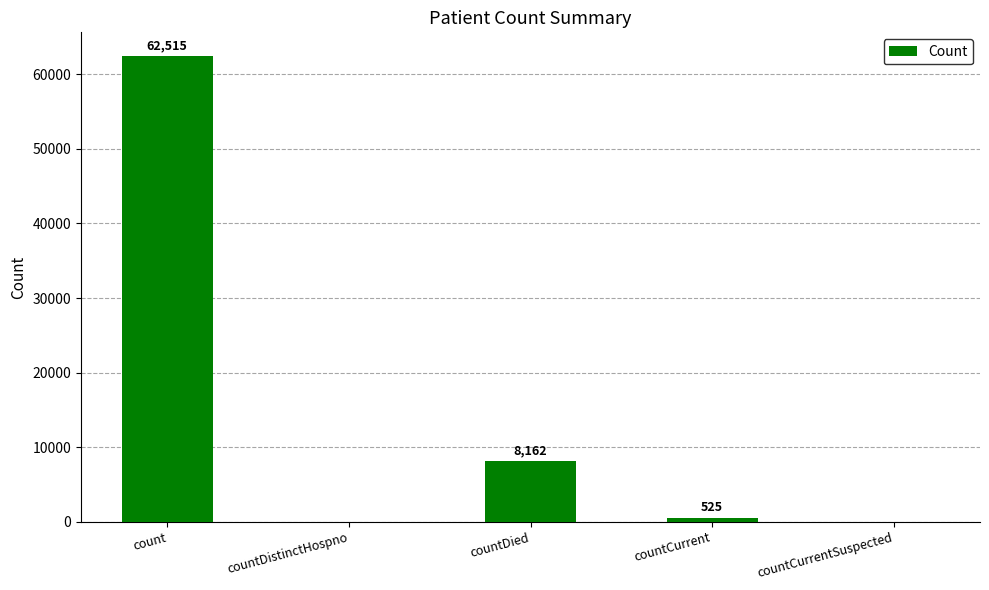

What is the approximate value at count, to the nearest 100?

62500